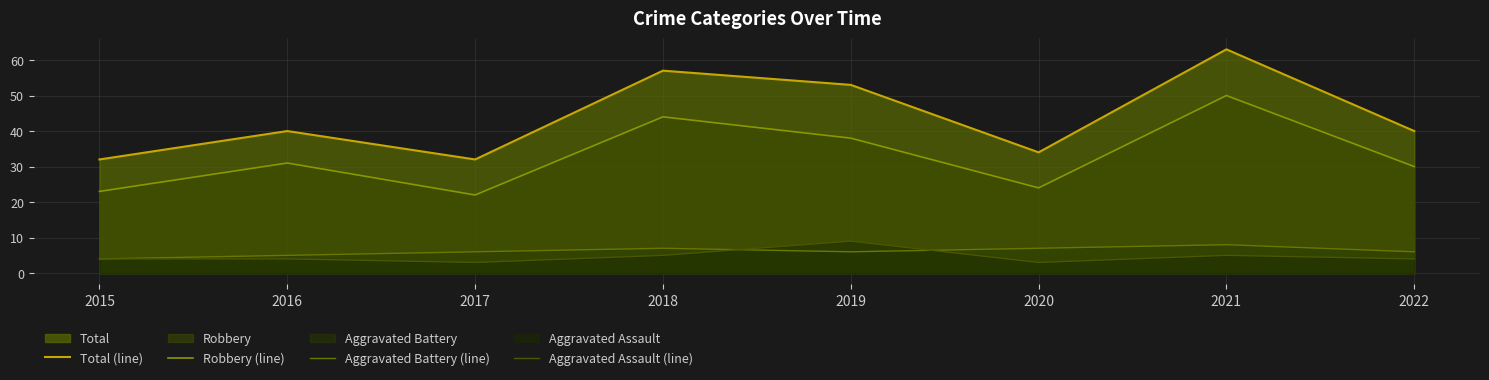

Which label corresponds to the smallest value in the chart?

2017